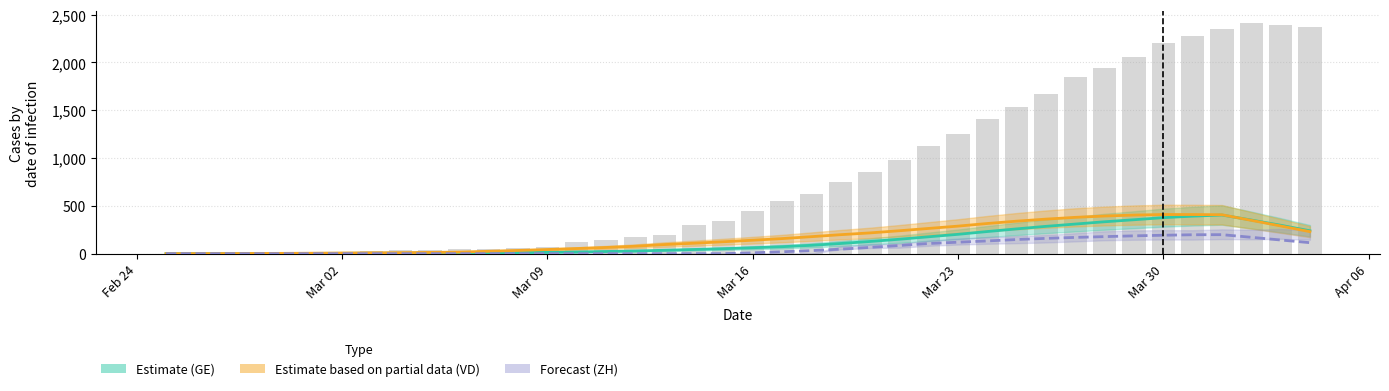

The value of ZH (Forecast) at Mar 09 is 0.0. True or false?

True